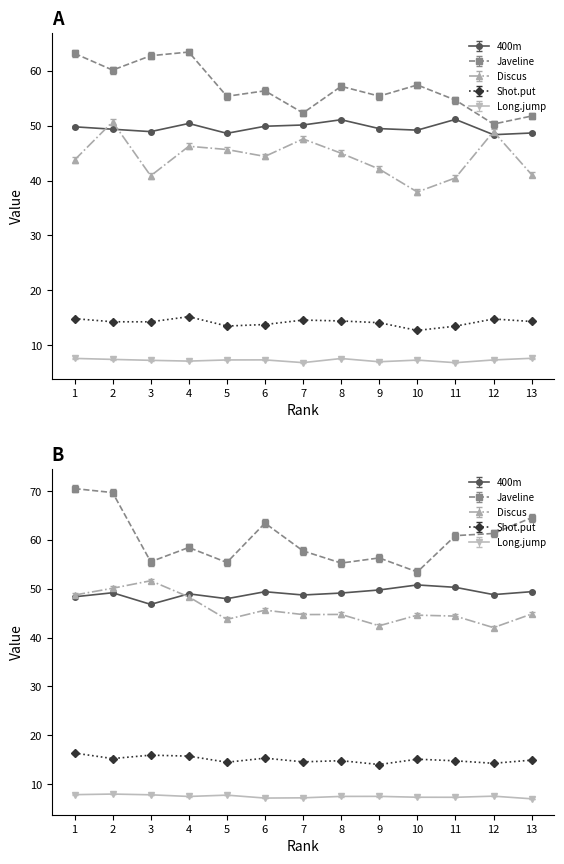

True or false: Discus has more than 0 interior local peaks.

True